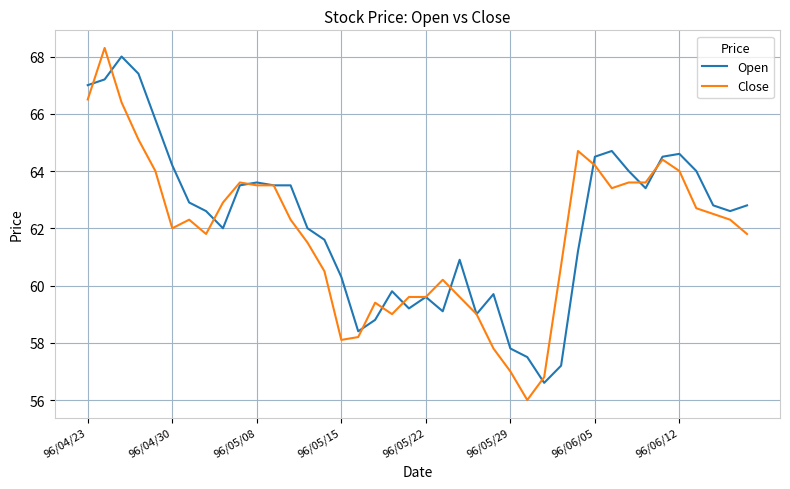

What is the maximum value shown in the chart?

68.3